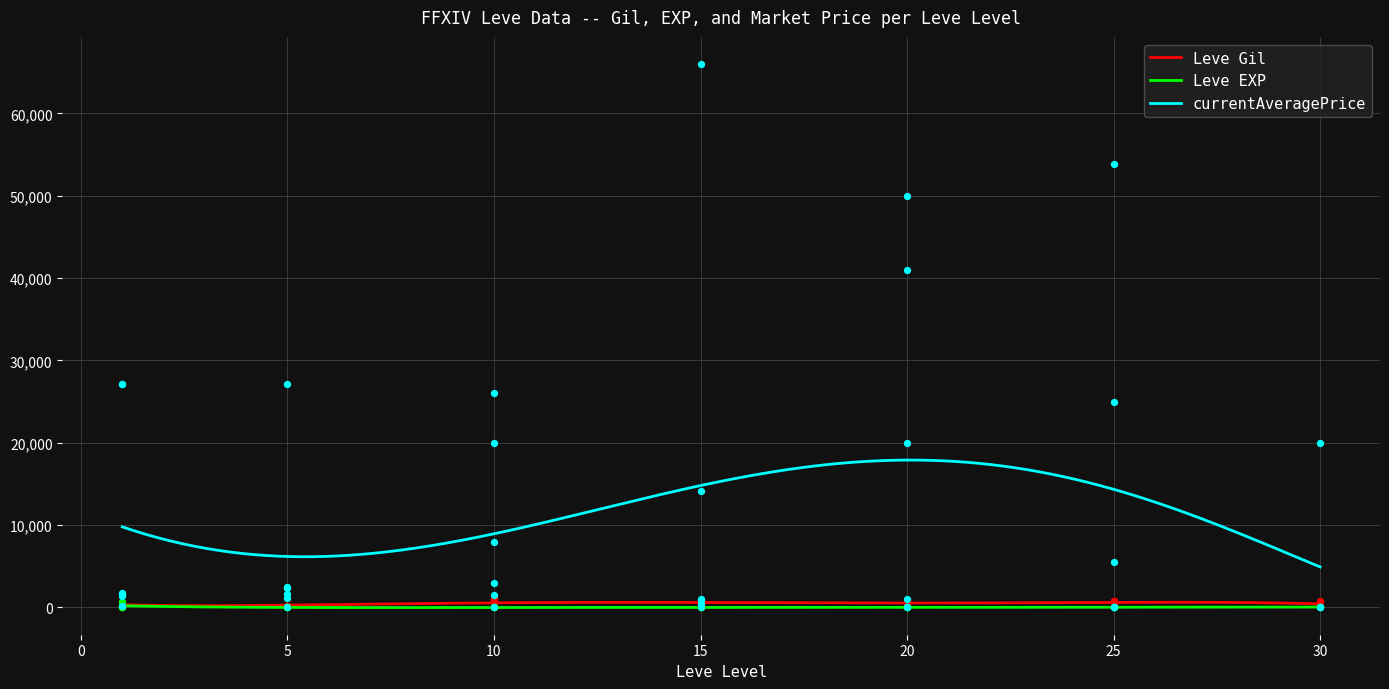

Which series reaches the maximum Y coordinate?

currentAveragePrice